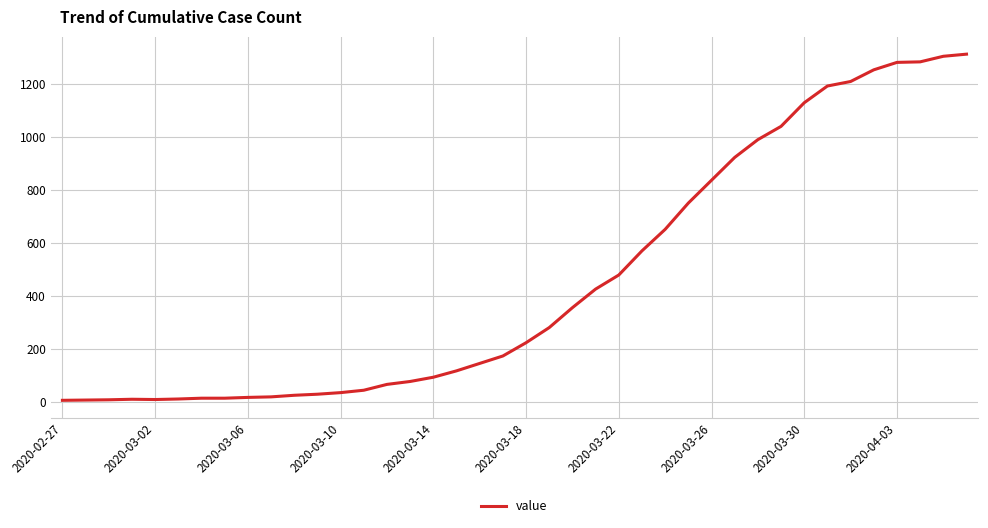

What is the maximum value shown in the chart?

1311